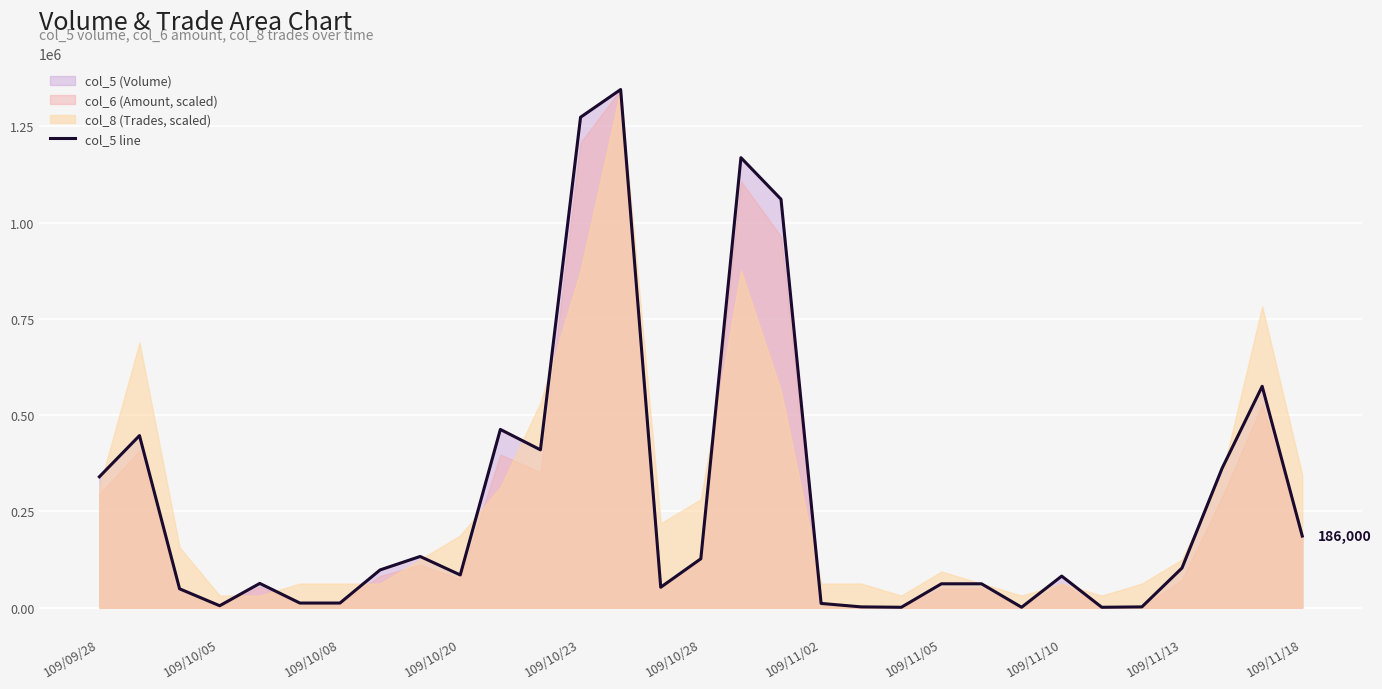

What is the maximum value shown in the chart?

1346000